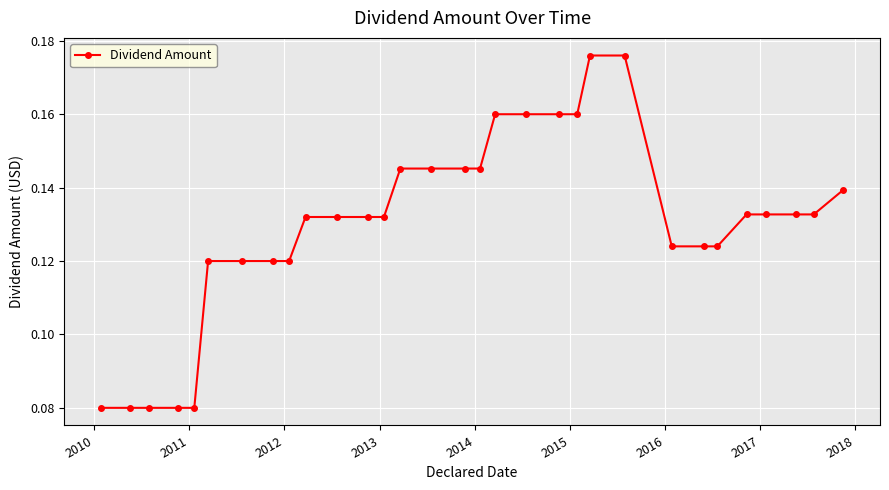

What is the sum of all values?

4.0